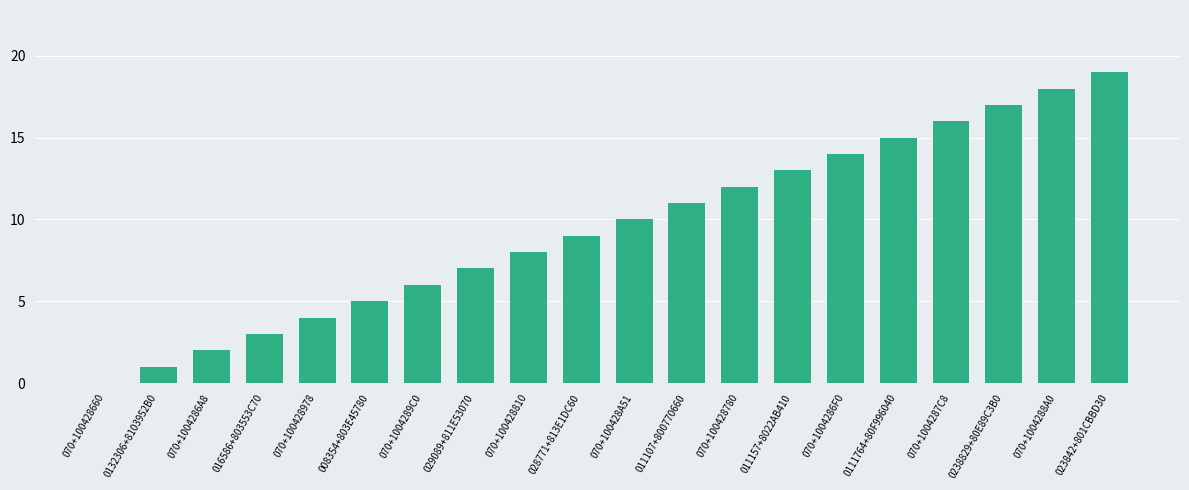

What is the change in value from 0132306+8103952B0 to 070+100428810?

+7